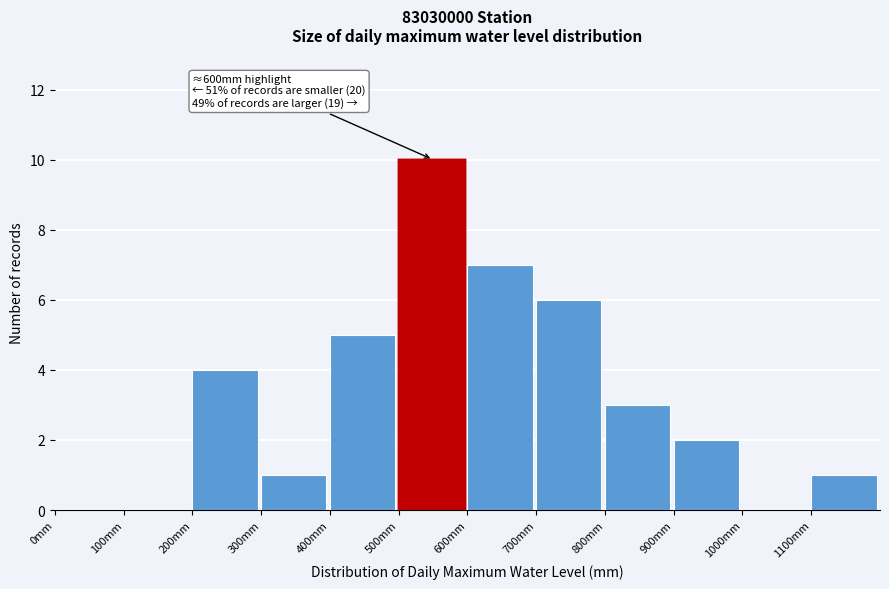

Which range on the x-axis has the tallest bar?

500 to 600